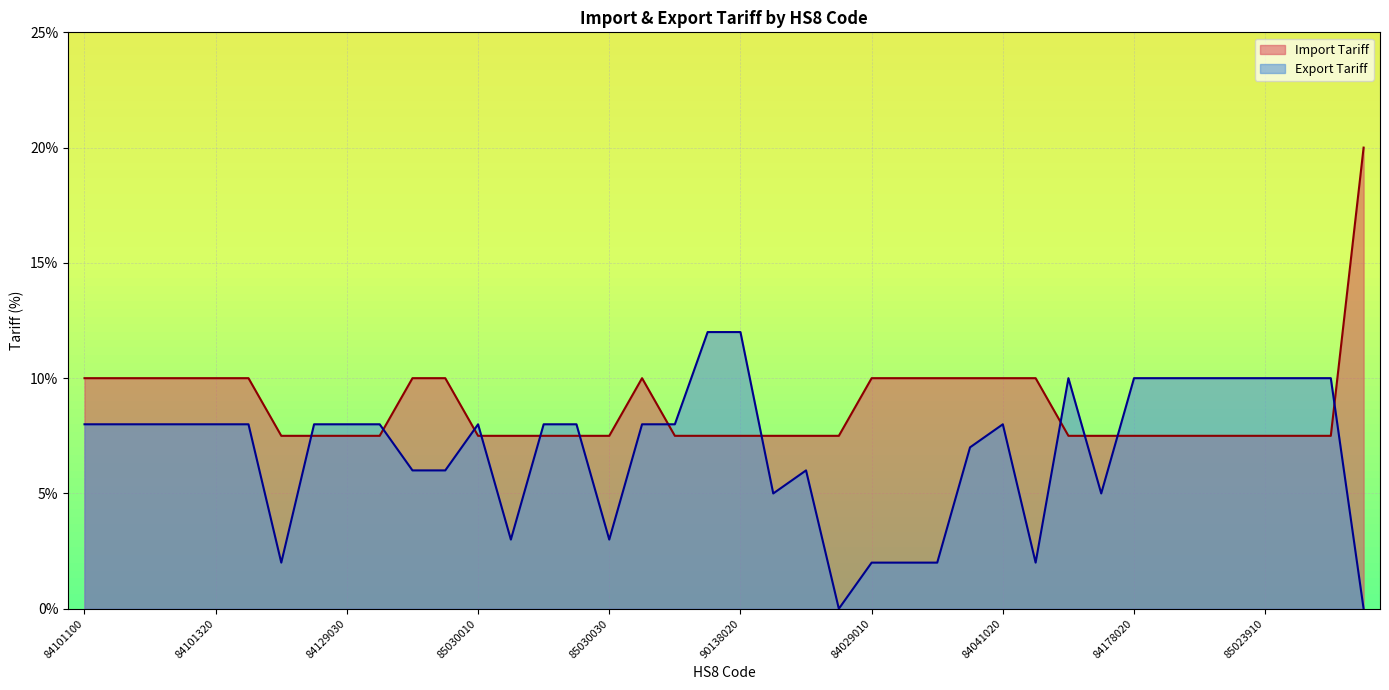

The value of Import Tariff at 84101390 is 10.0. True or false?

True